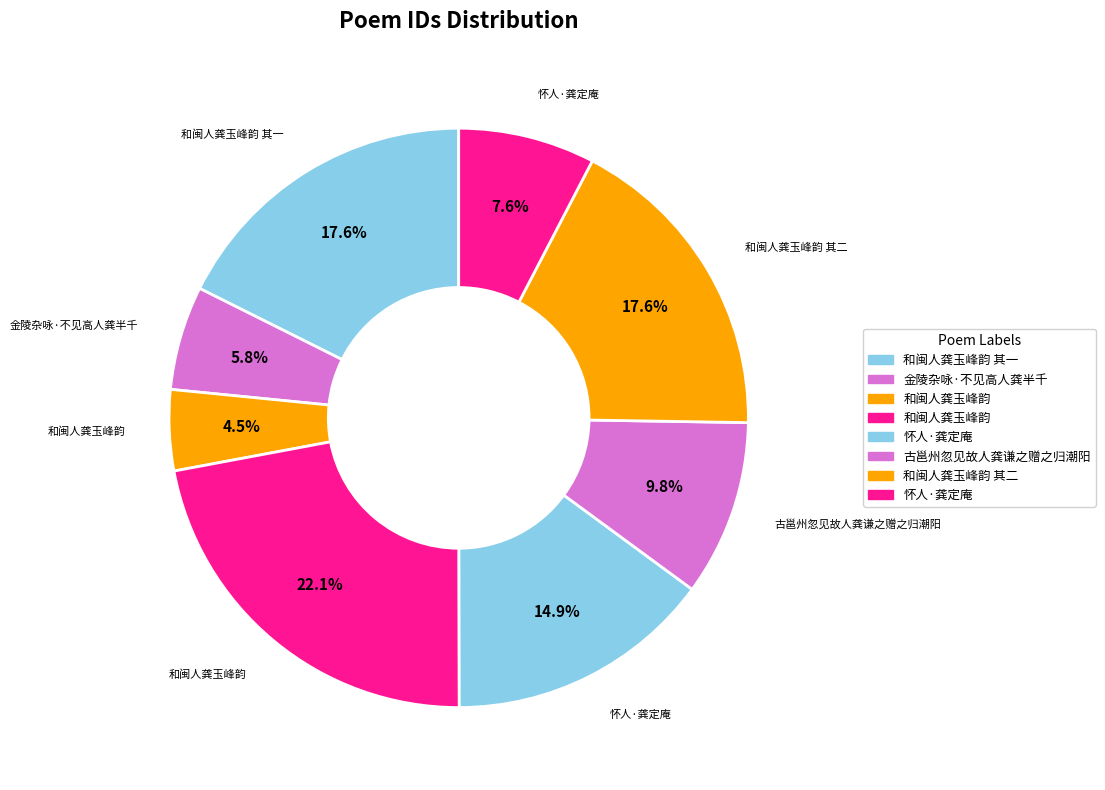

Count the number of slices in the pie.

8